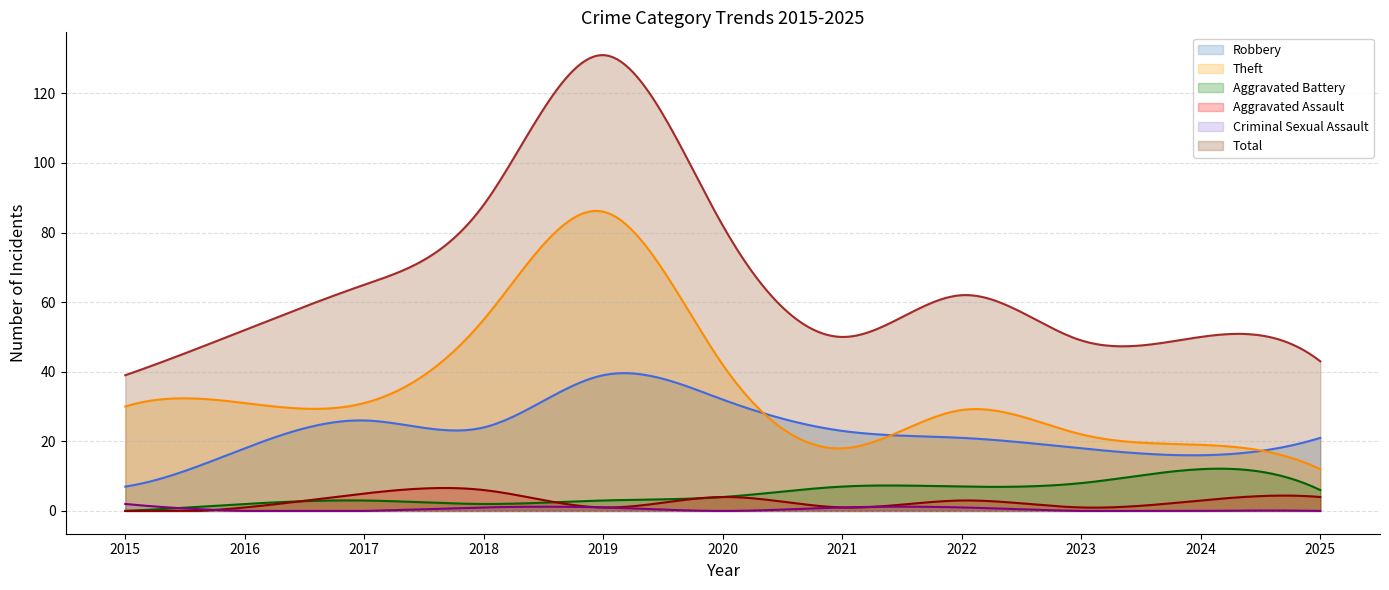

Which series has the largest range (max minus min)?

Total